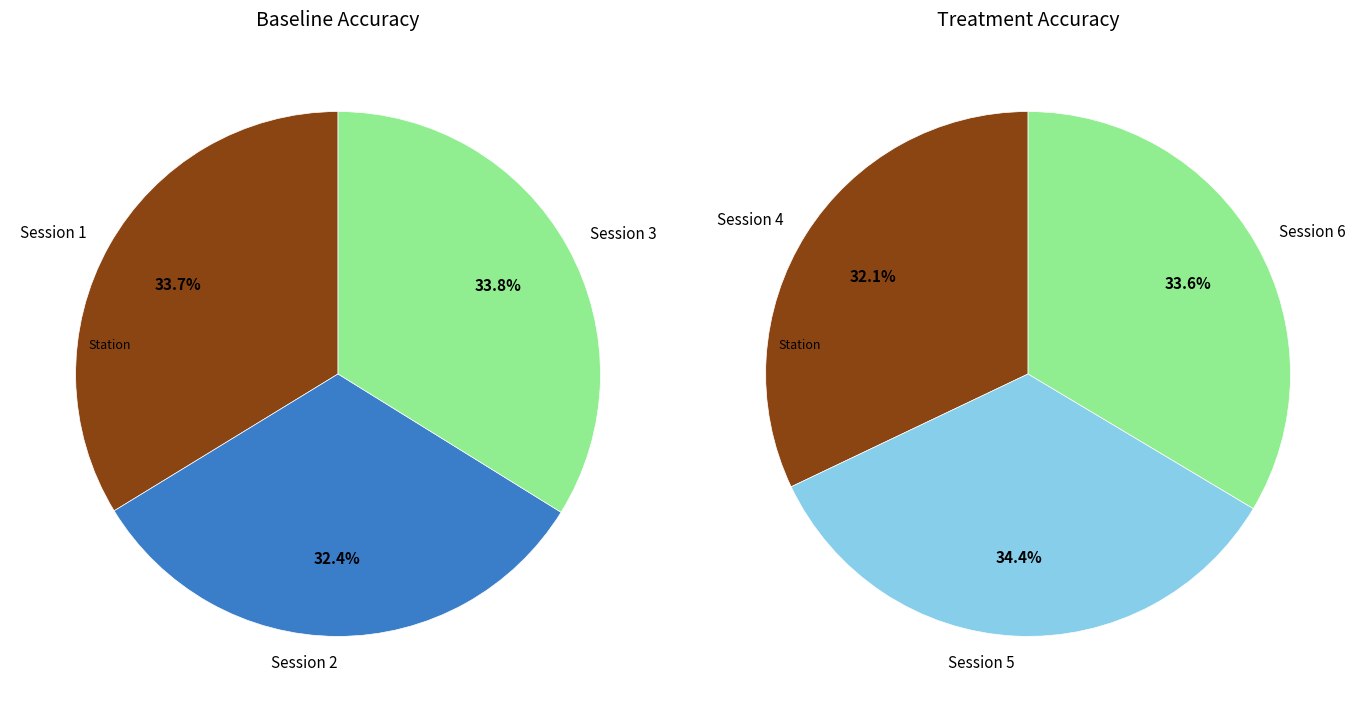

What portion of the pie excludes Session 1?

66.3%